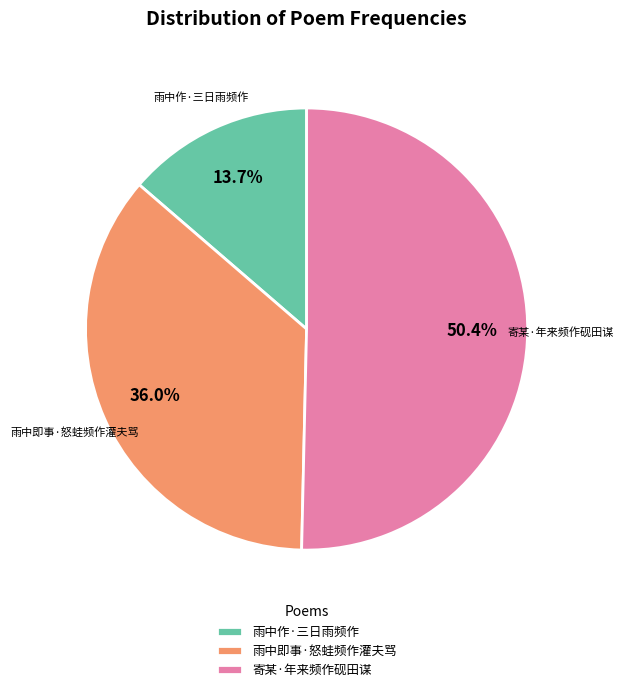

How many segments does this pie chart have?

3